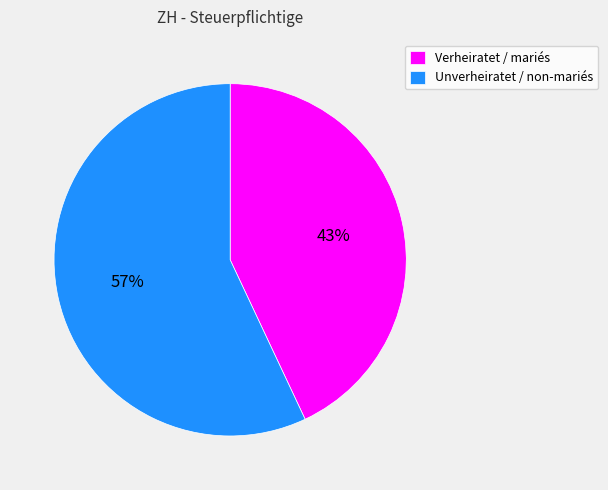

How many segments does this pie chart have?

2